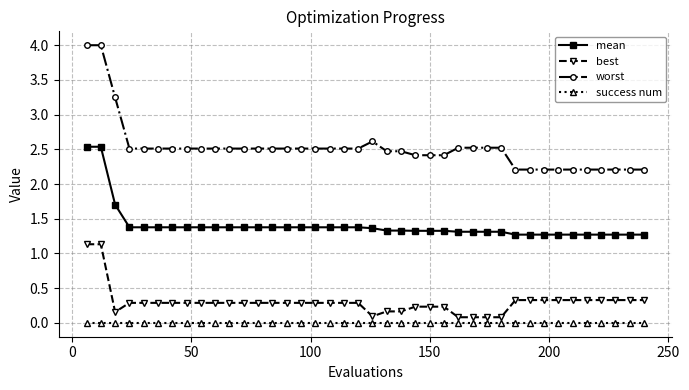

List the series in order of their peak value, lowest first.

success num, best, mean, worst